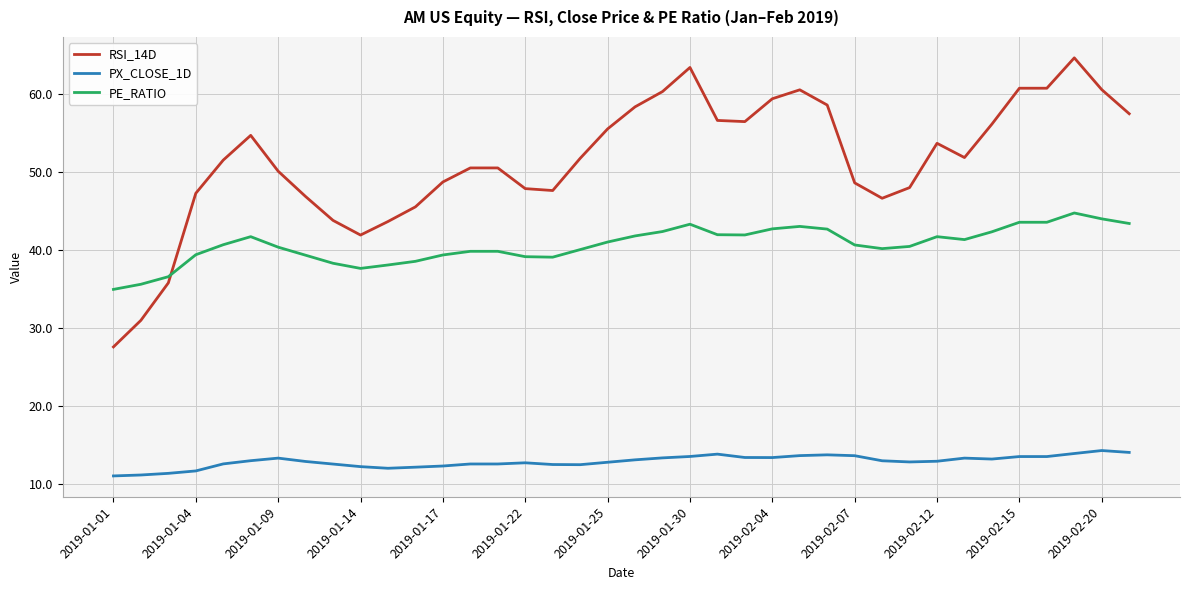

True or false: PX_CLOSE_1D and PE_RATIO intersect in this chart.

False